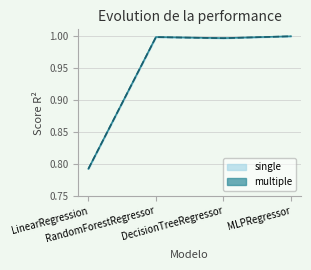

Which has a higher value, DecisionTreeRegressor or MLPRegressor?

MLPRegressor